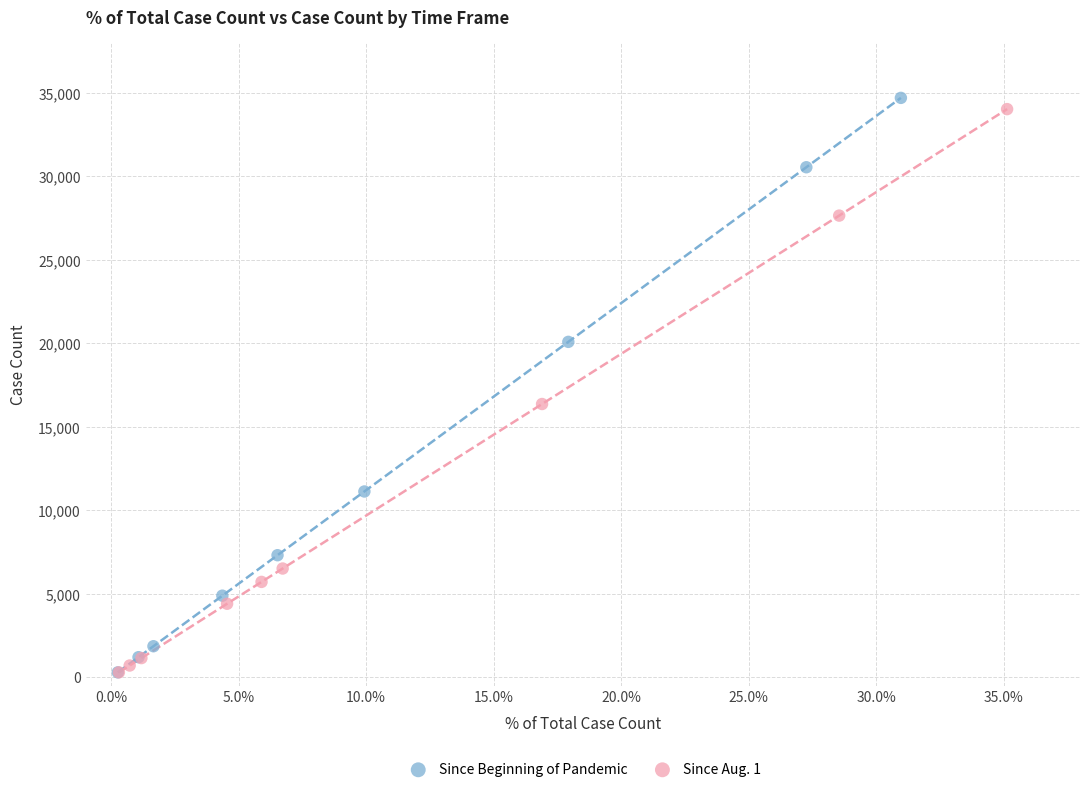

What are all the series names shown in the legend?

Since Beginning of Pandemic, Since Aug. 1